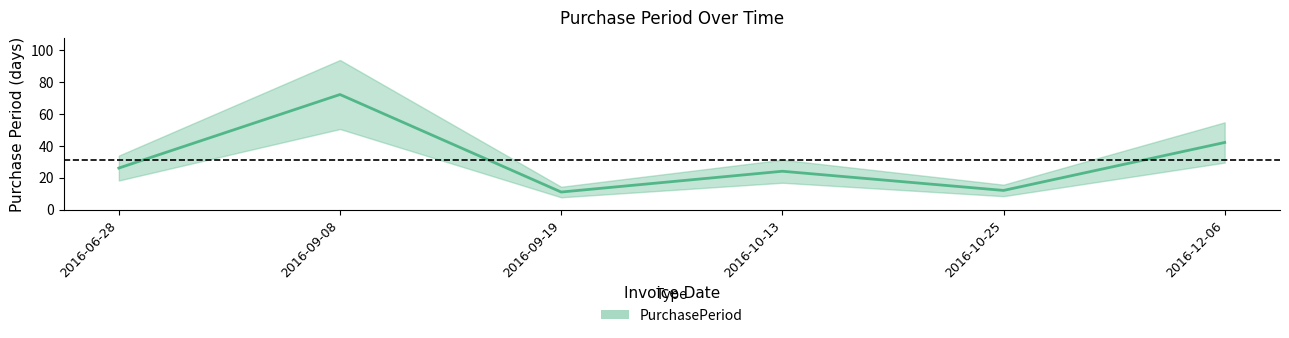

What is the sum of all values?

187